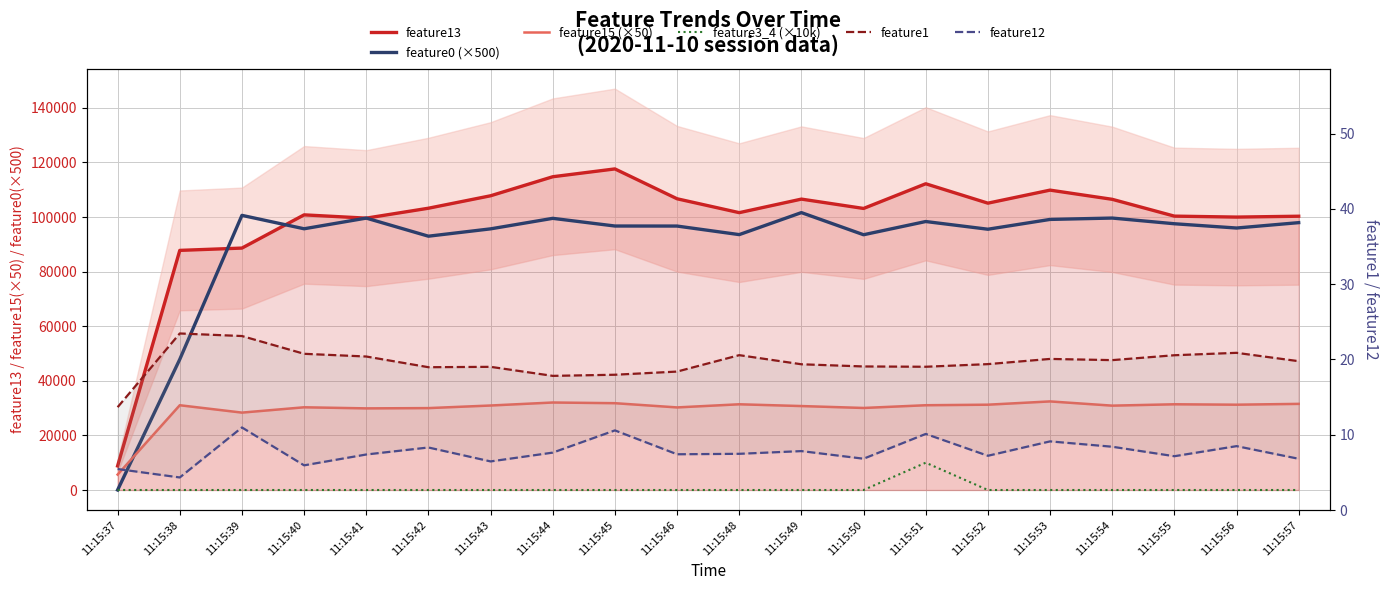

What is the total value across all series at 11:15:49?

238944.2